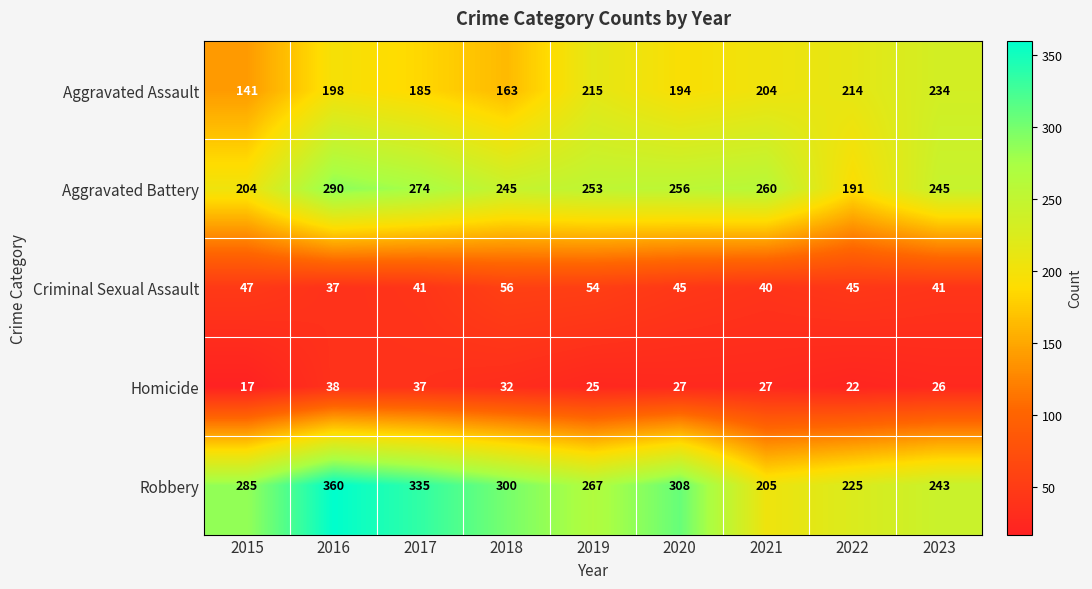

What is the maximum value shown in the chart?

360